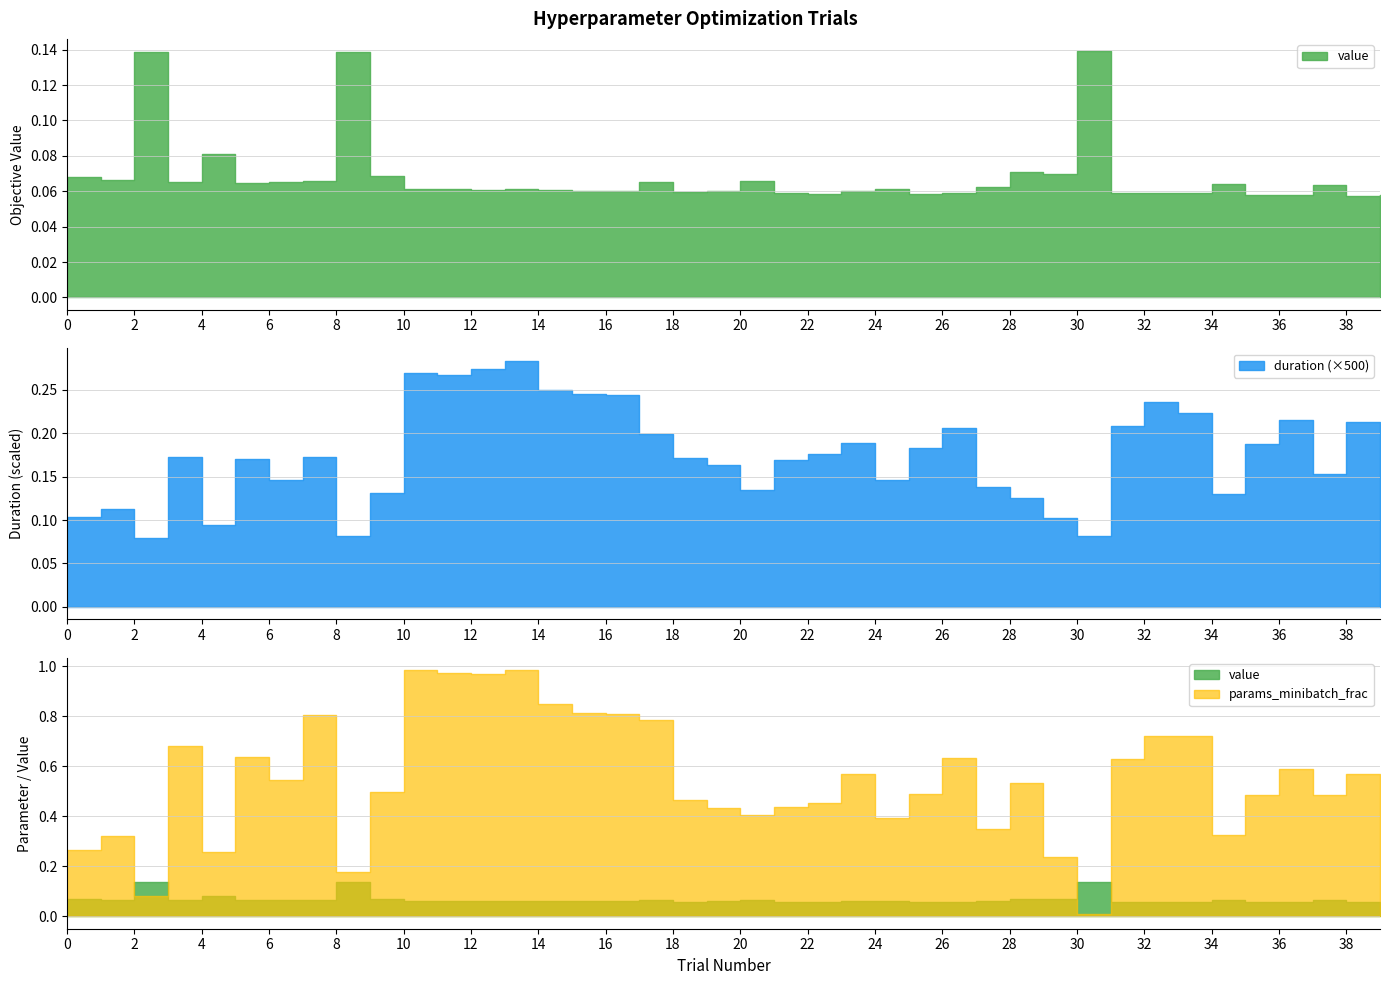

List the labels in order of duration value, largest first.

13, 12, 10, 11, 14, 15, 16, 32, 33, 36, 38, 31, 26, 39, 17, 23, 35, 25, 22, 7, 3, 18, 5, 21, 19, 37, 24, 6, 27, 20, 9, 34, 28, 1, 0, 29, 4, 30, 8, 2